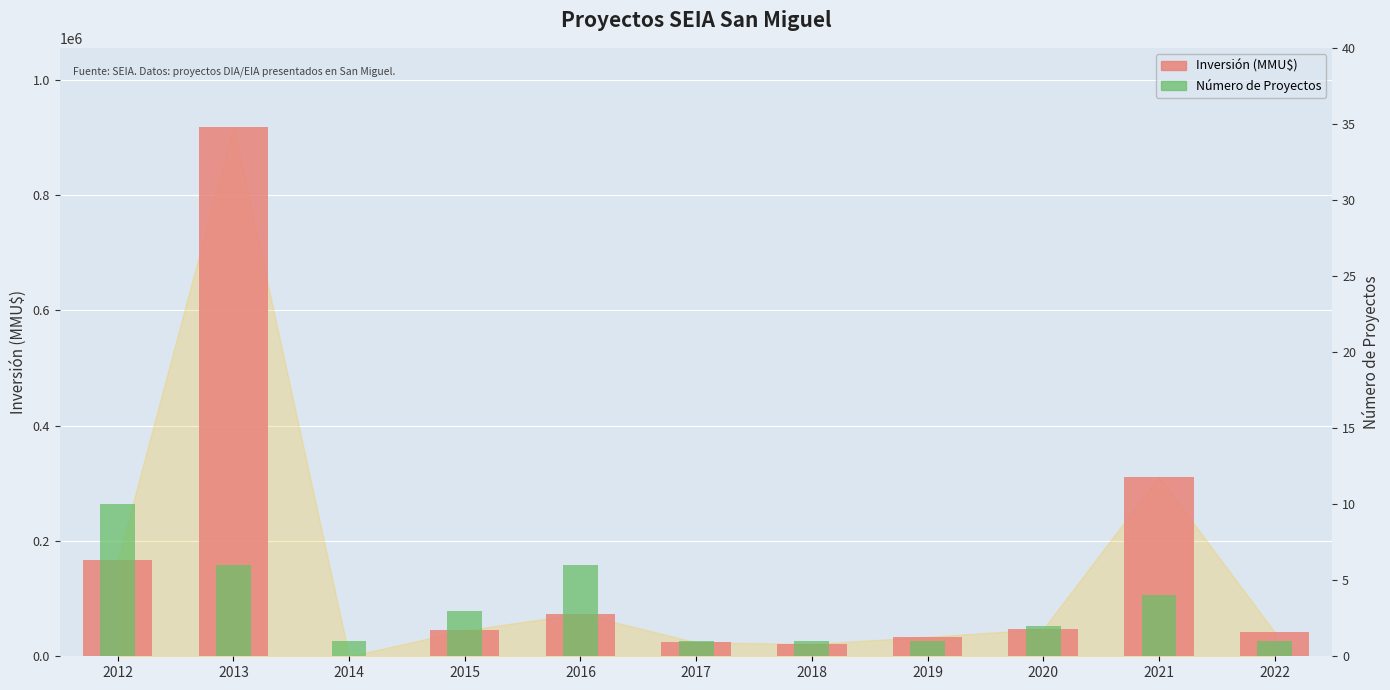

List the series in order of their overall mean, lowest first.

Número de Proyectos, Inversión (MMU$)